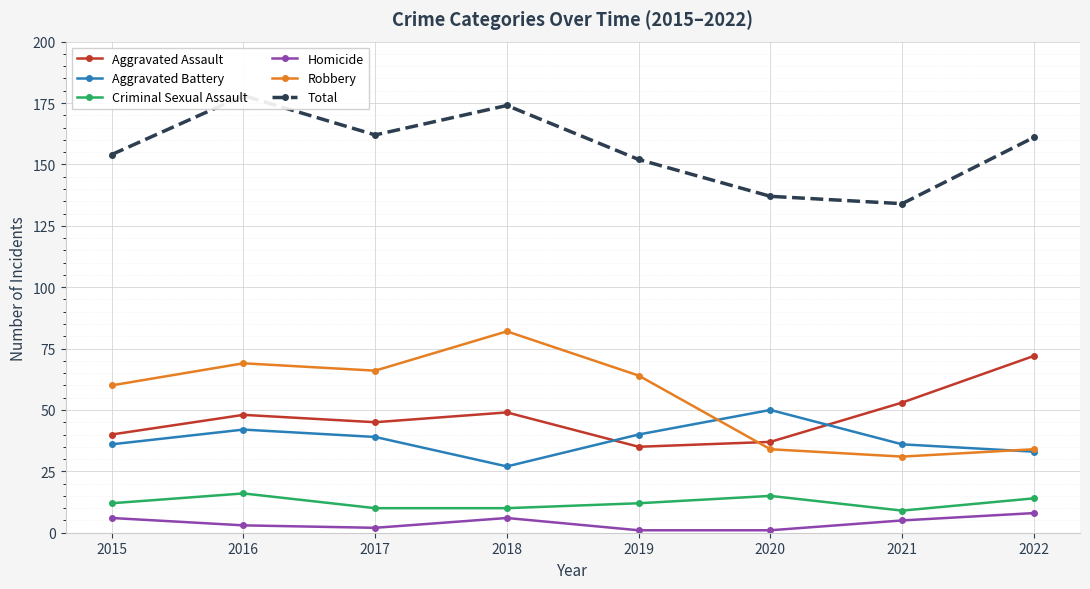

Where is the first local maximum for Aggravated Assault?

2016